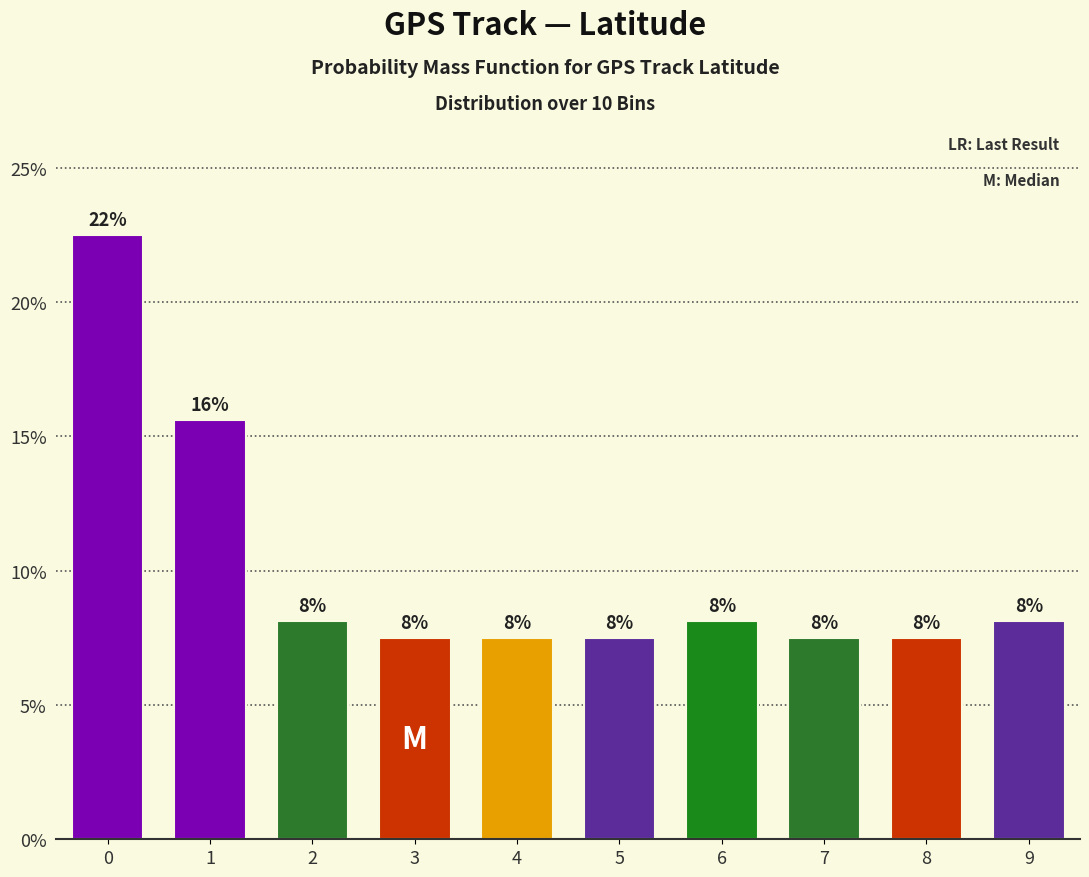

How many bars are there in total?

10